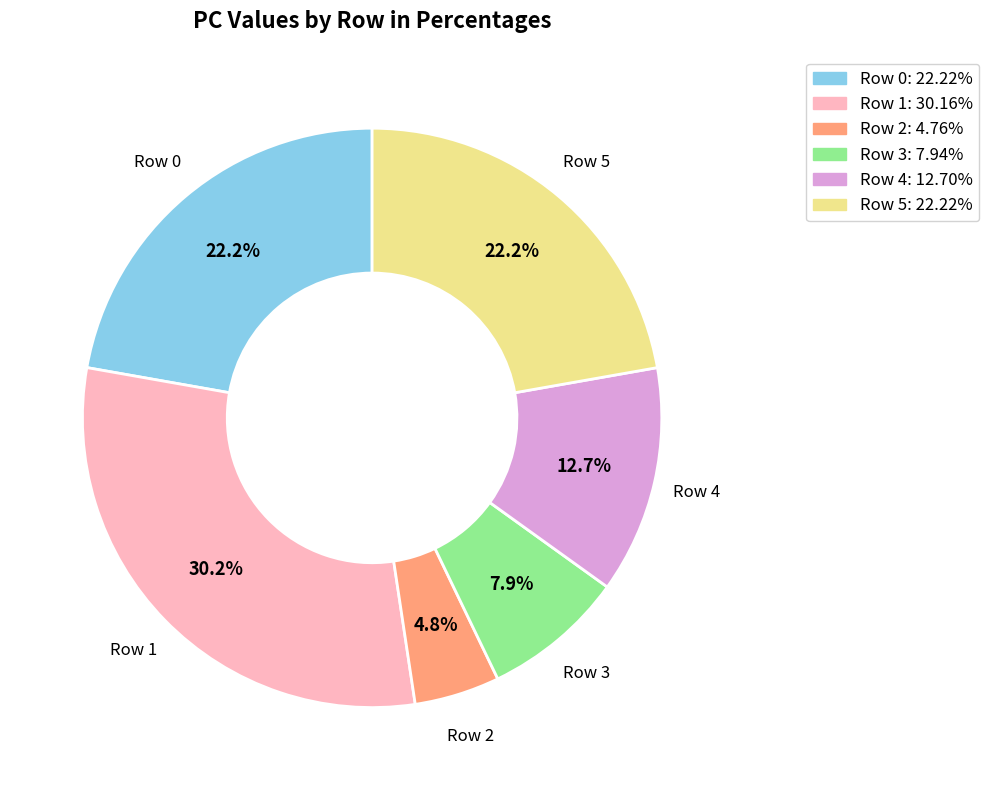

Count the number of slices in the pie.

6